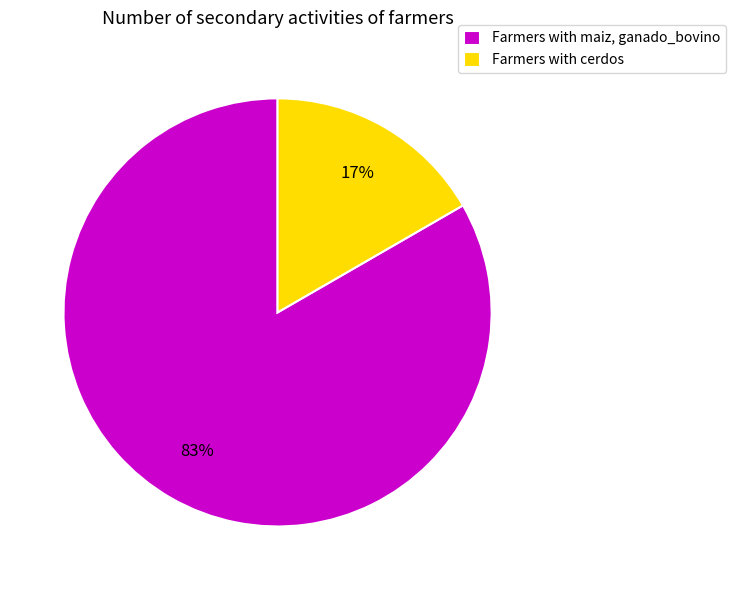

Which category accounts for the majority?

Farmers with maiz, ganado_bovino